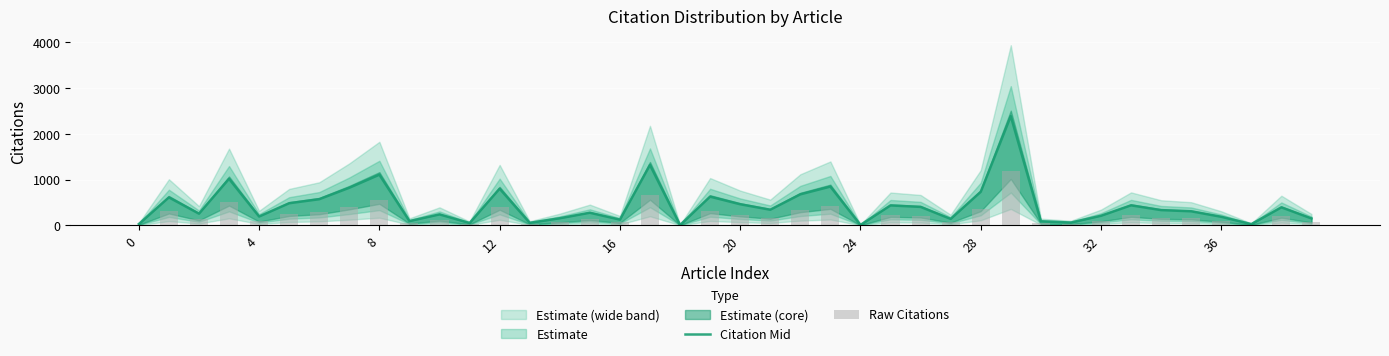

What is the spread (max minus min) of values at 19?

313